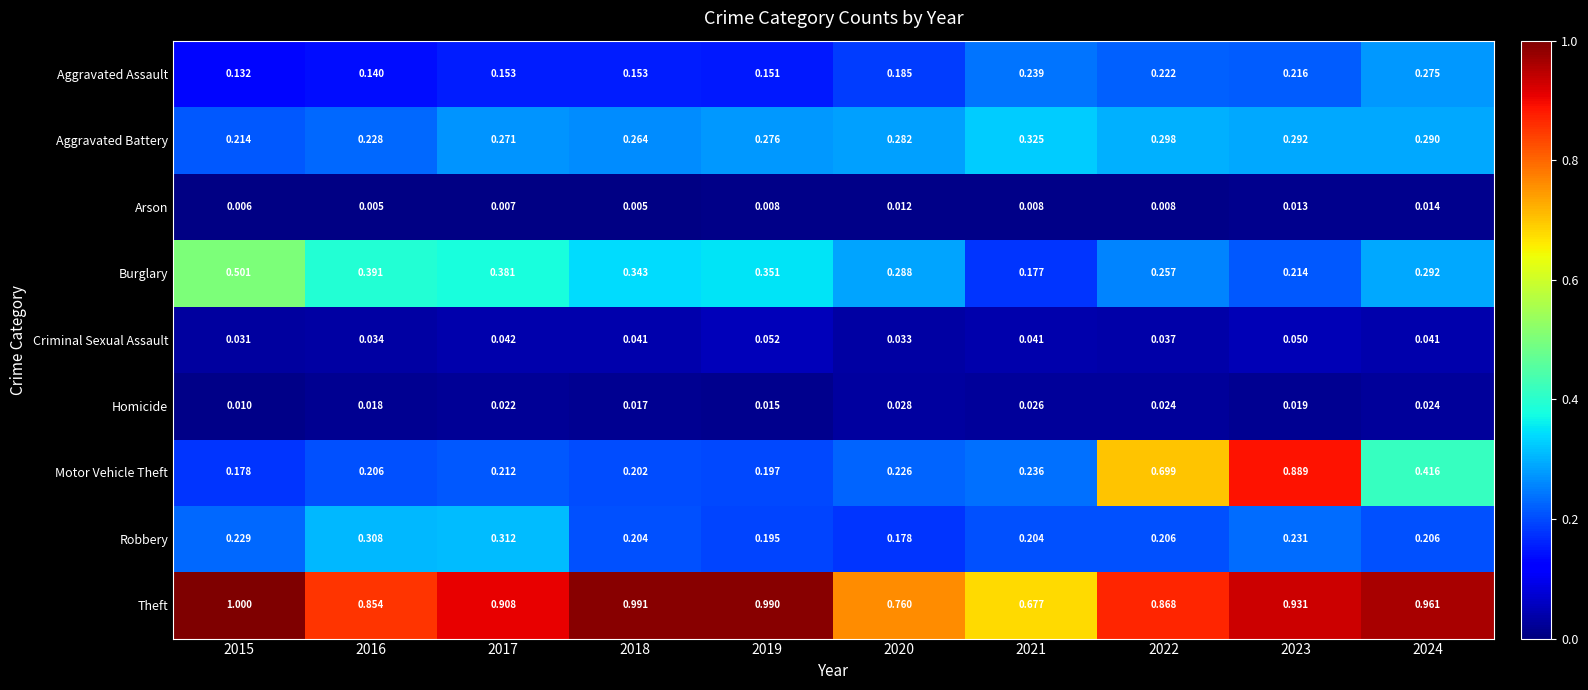

Is the value of Aggravated Battery at 2021 greater than the value of Homicide at 2020?

Yes